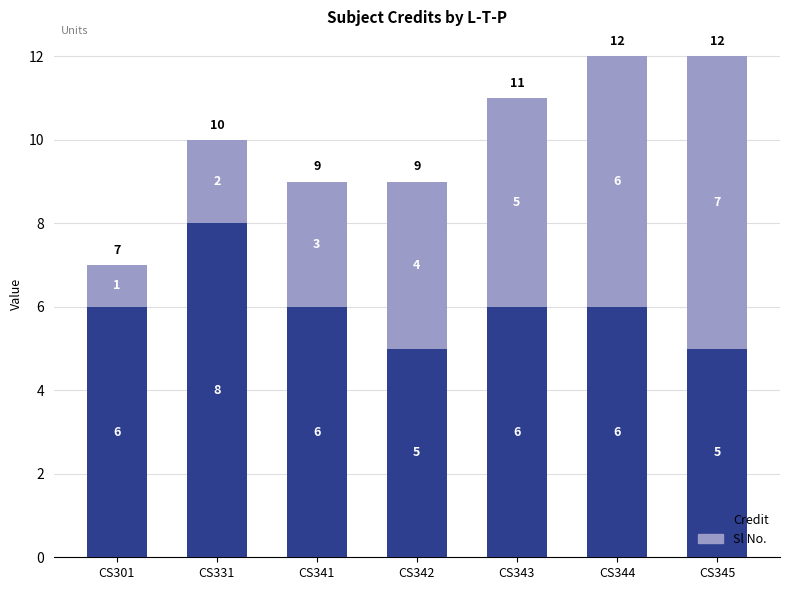

Count the number of categories in the chart.

7